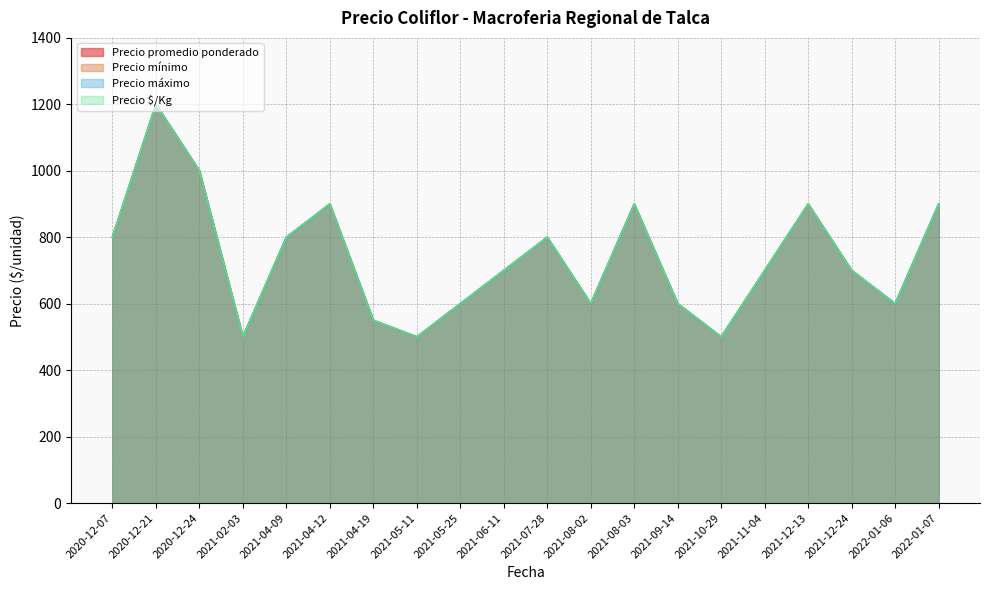

Reading left to right, extract all data points from this chart.

Precio promedio ponderado: 800	1200	1000	500	800	900	550	500	600	700	800	600	900	600	500	700	900	700	600	900
Precio mínimo: 800	1200	1000	500	800	900	550	500	600	700	800	600	900	600	500	700	900	700	600	900
Precio máximo: 800	1200	1000	500	800	900	550	500	600	700	800	600	900	600	500	700	900	700	600	900
Precio $/Kg: 800	1200	1000	500	800	900	550	500	600	700	800	600	900	600	500	700	900	700	600	900